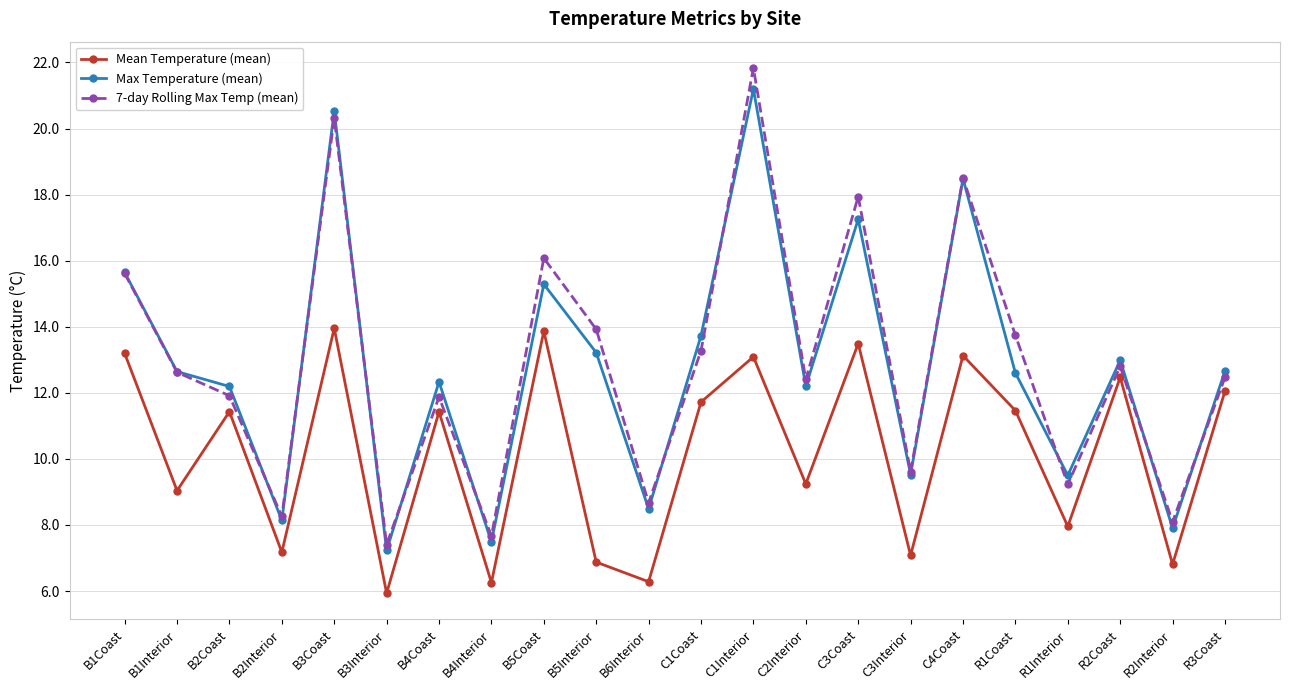

At which label does 7-day Rolling Max Temp (mean) reach its minimum?

B3Interior